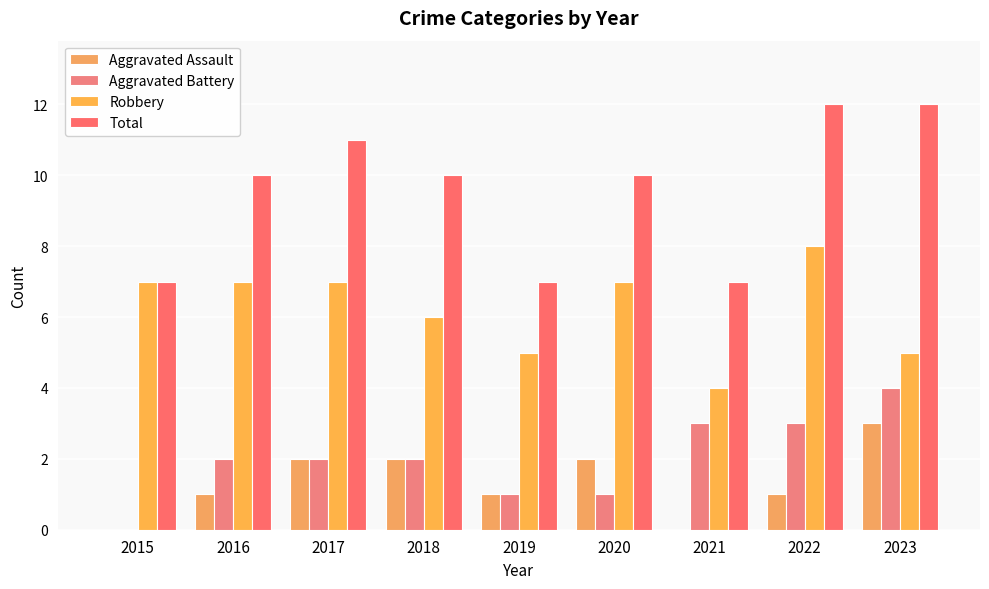

How many data points does each series have?

9